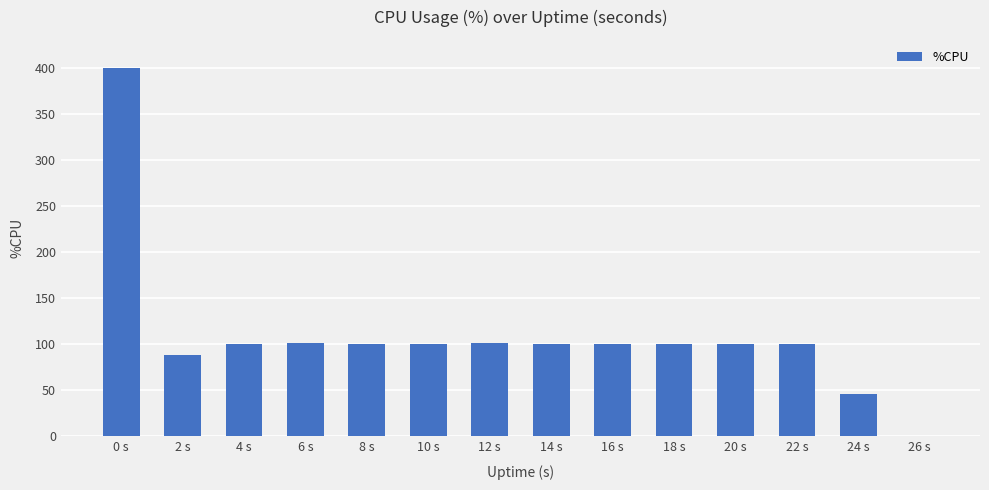

Approximately how many times larger is the value at 22 s compared to 0 s?

0.3